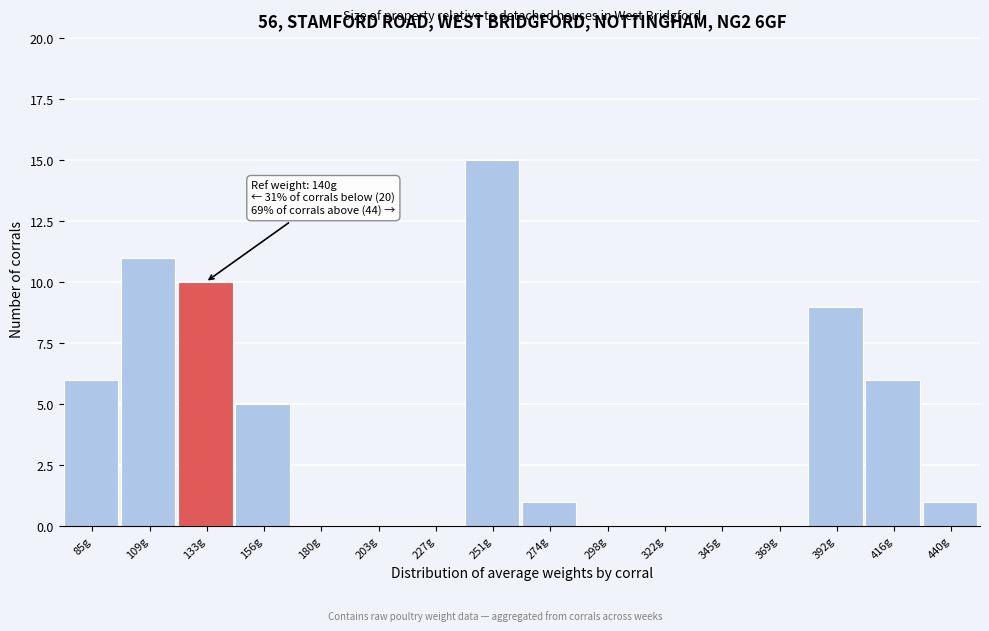

Reading left to right, transcribe all the data shown in this chart.

85g=6	109g=11	133g=10	156g=5	180g=0	203g=0	227g=0	251g=15	274g=1	298g=0	322g=0	345g=0	369g=0	392g=9	416g=6	440g=1